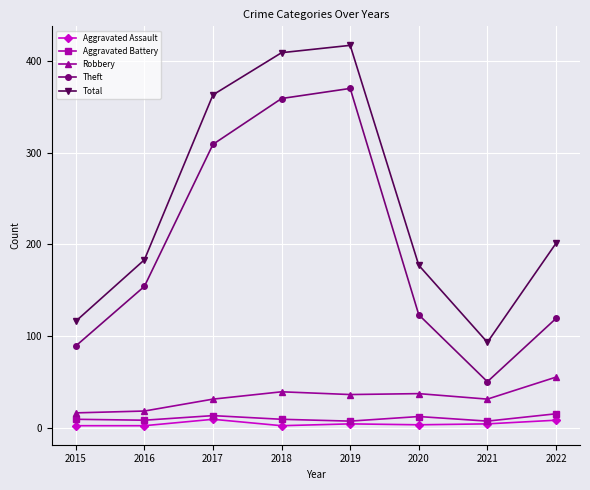

What are all the series names shown in the legend?

Aggravated Assault, Aggravated Battery, Robbery, Theft, Total